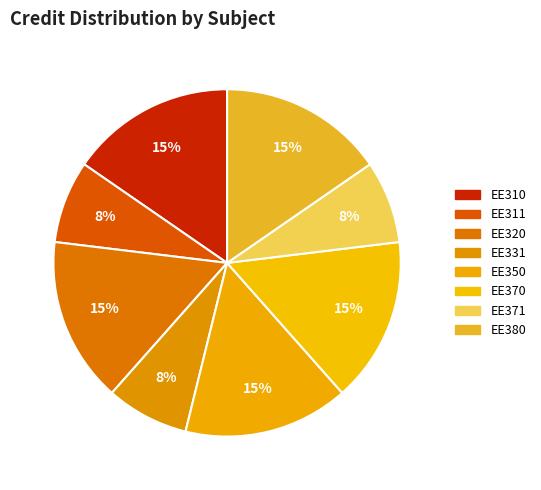

Which slice is the largest?

EE310